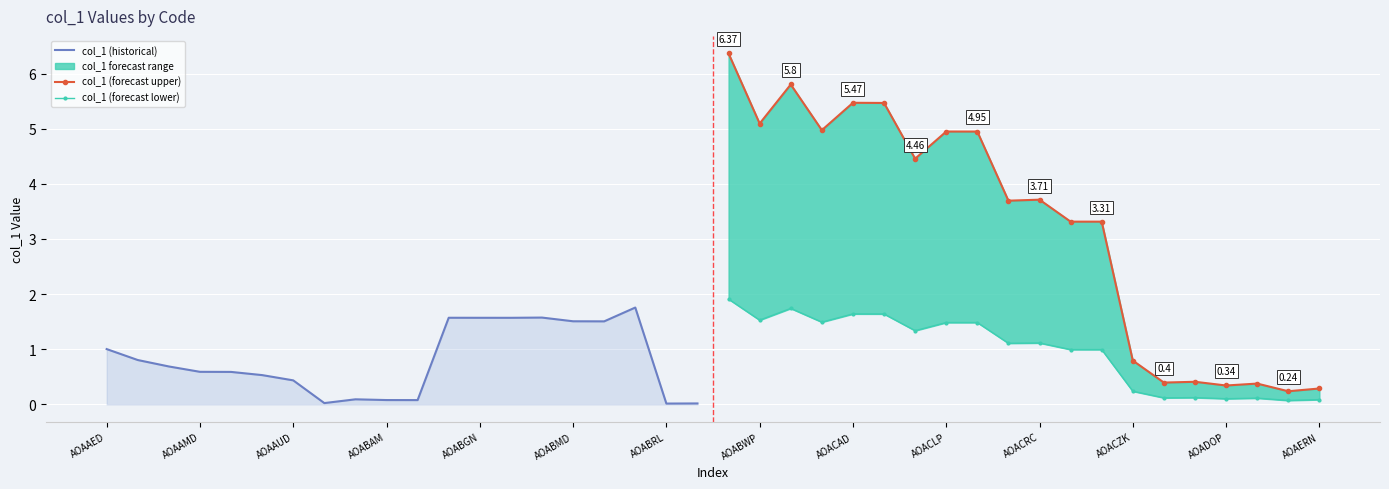

Read the col_1 (forecast lower) value at AOACLP.

1.5